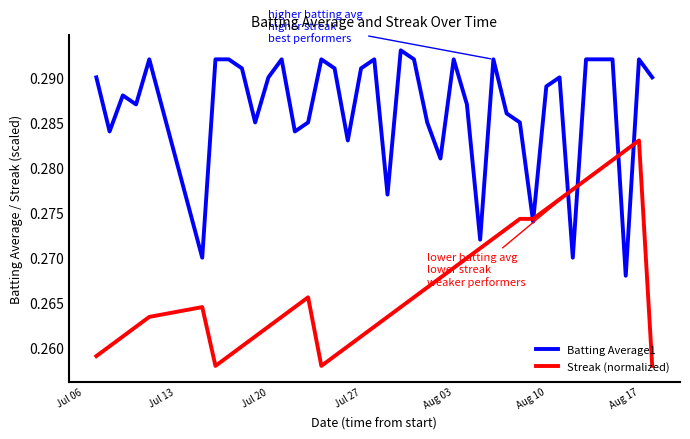

Which series has the largest total across all categories?

Batting Average1